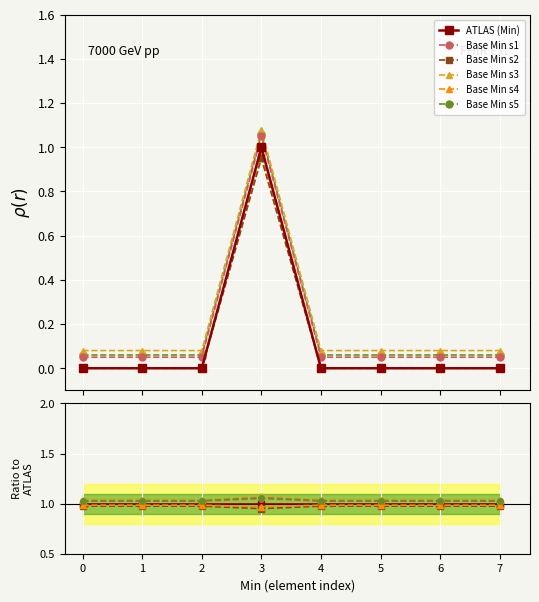

Where is the first local minimum for Base Min s2?

3